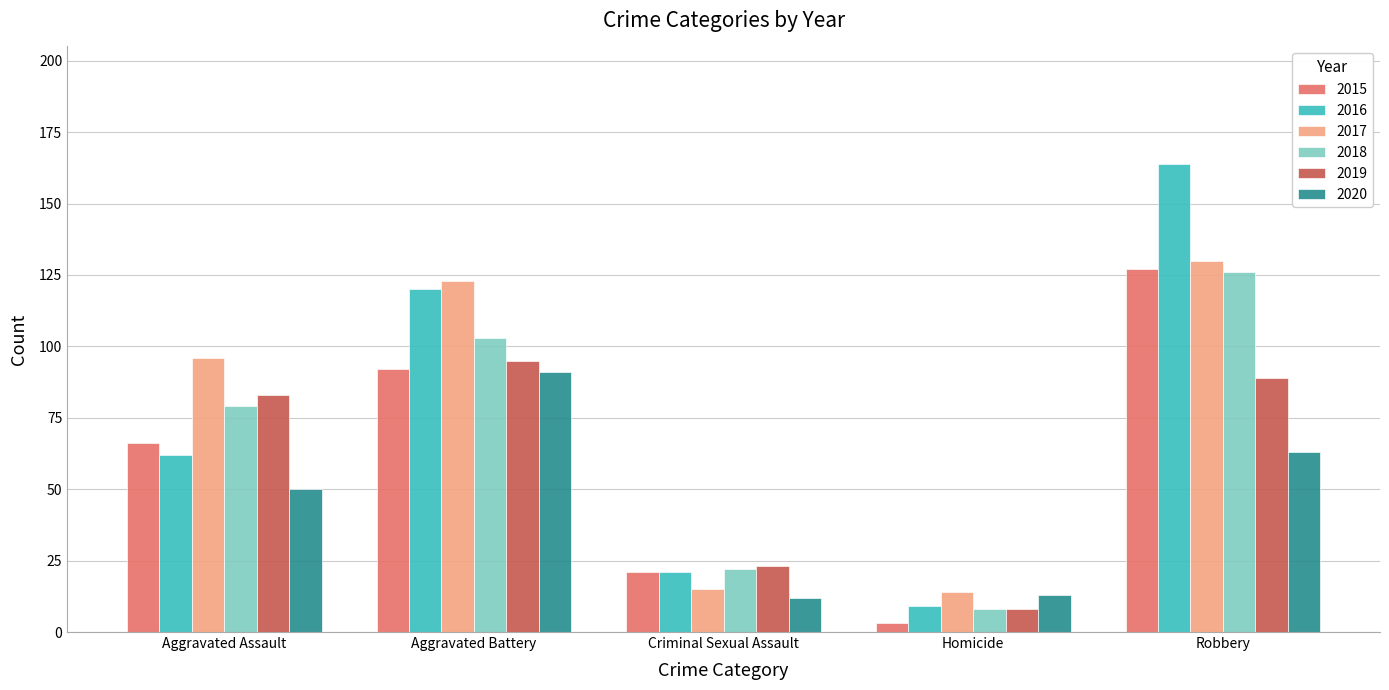

What are all the series names shown in the legend?

2015, 2016, 2017, 2018, 2019, 2020